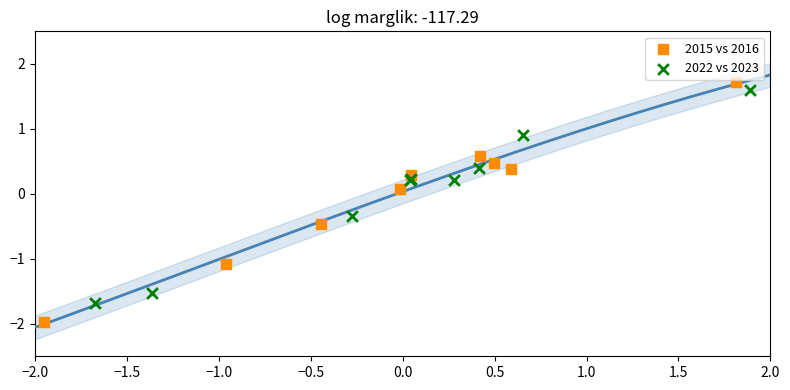

Which series contains the lowest Y value?

2015 vs 2016